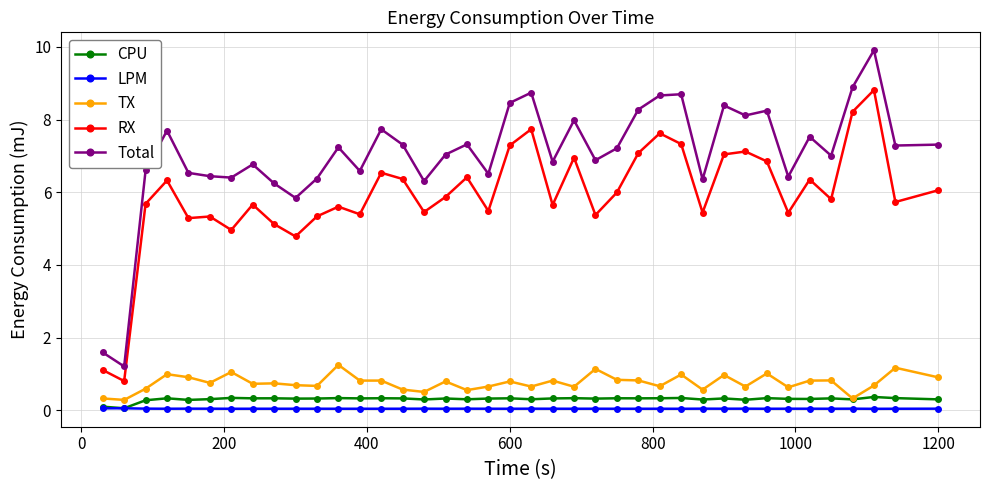

True or false: CPU has more than 2 points higher than both neighbors.

True